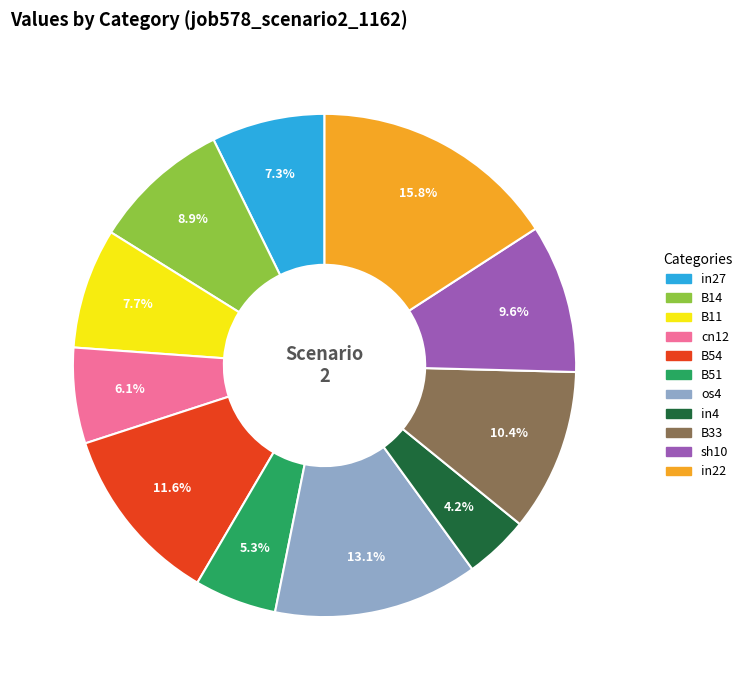

To the nearest percent, what is the average slice percentage?

9%